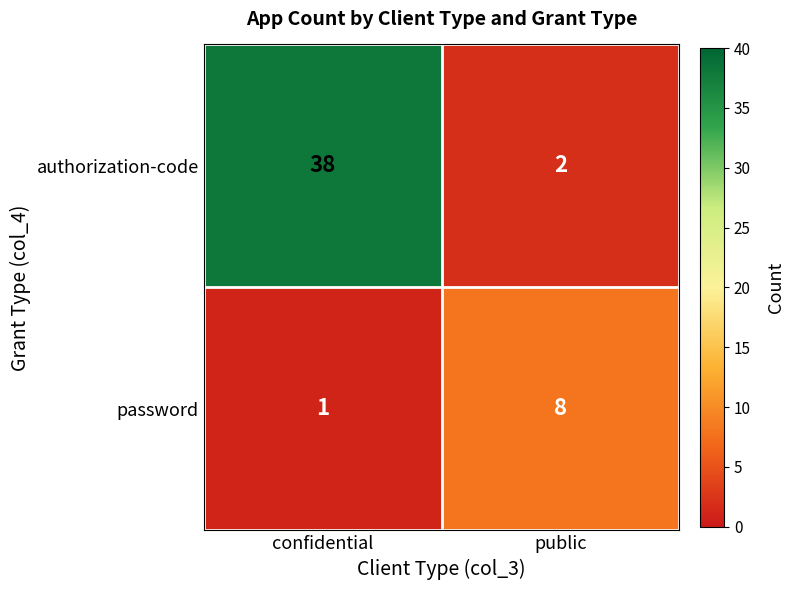

Read the password value at public.

8